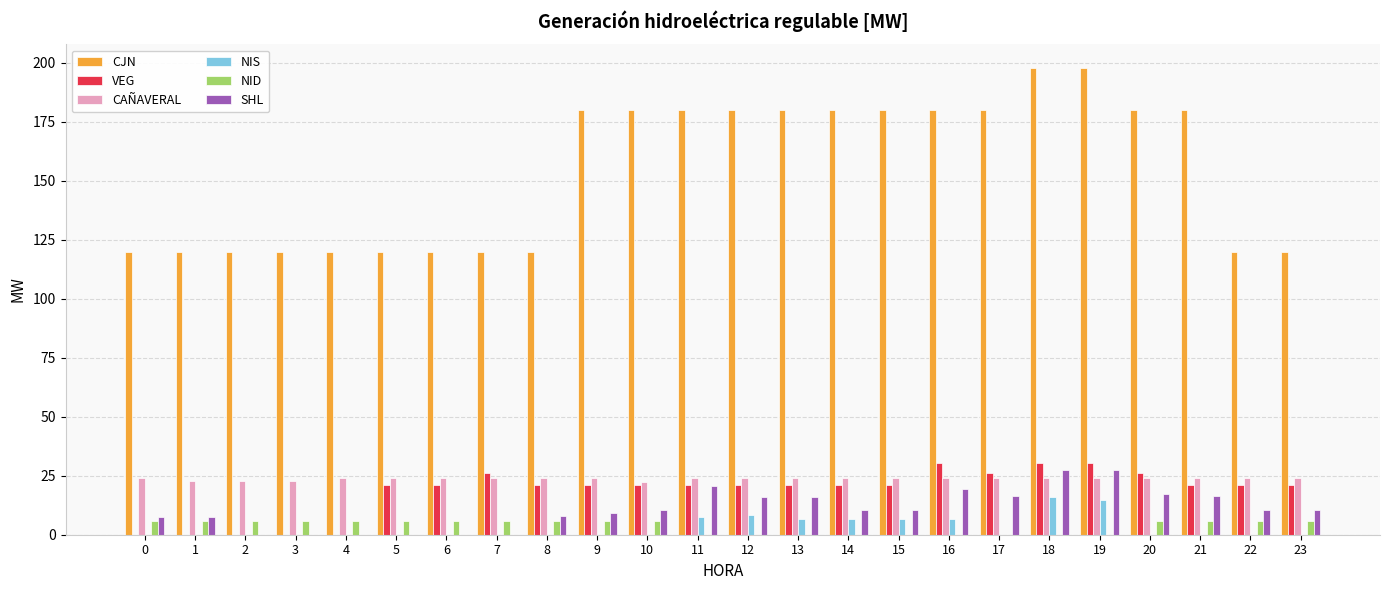

What is the average value of the CAÑAVERAL series?

23.9